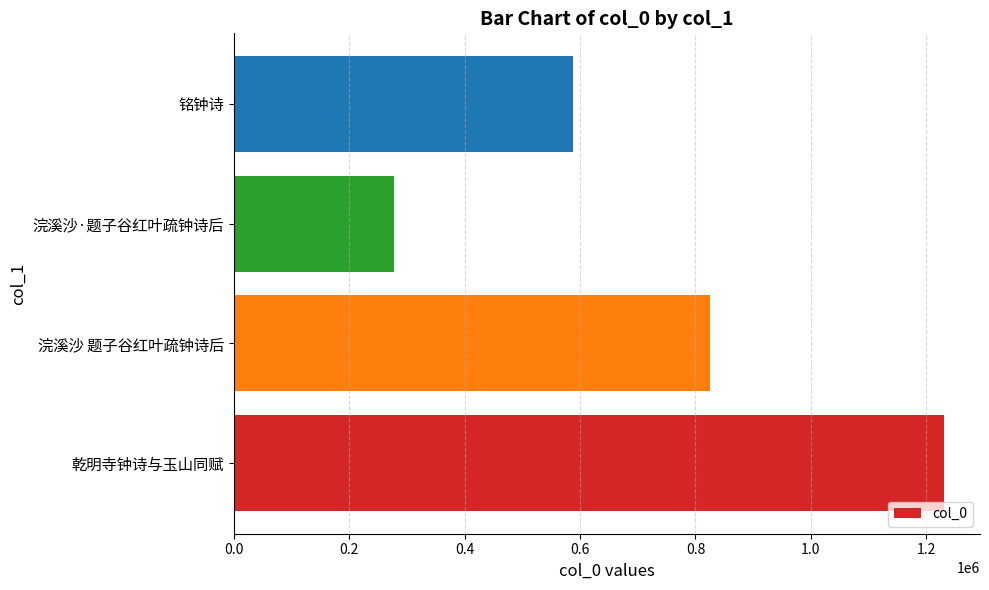

At which label is the value closest to 754882?

浣溪沙 题子谷红叶疏钟诗后